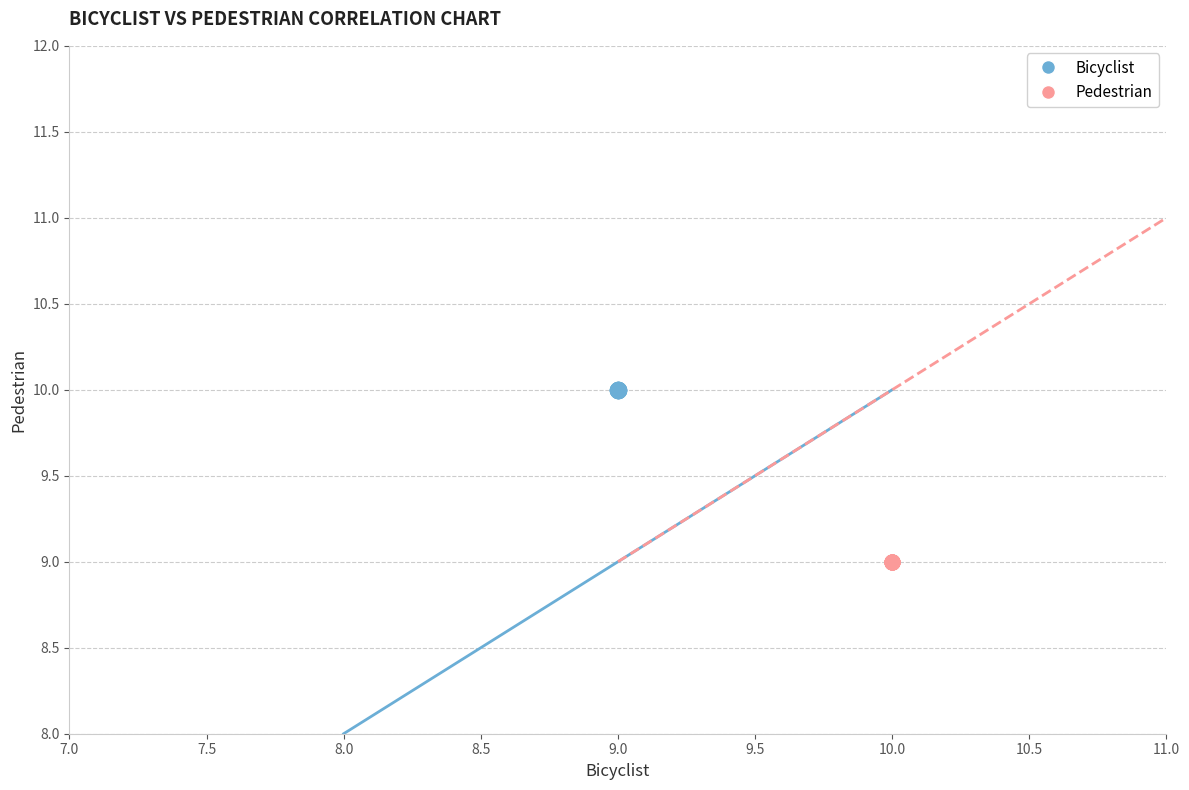

Which series reaches the maximum Y coordinate?

Bicyclist